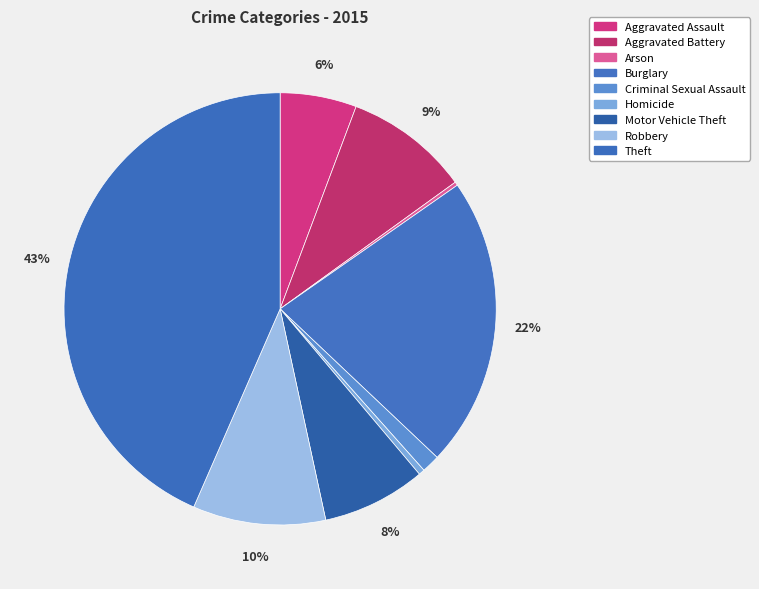

To the nearest percent, what is the difference between the largest and smallest slice percentages?

43%